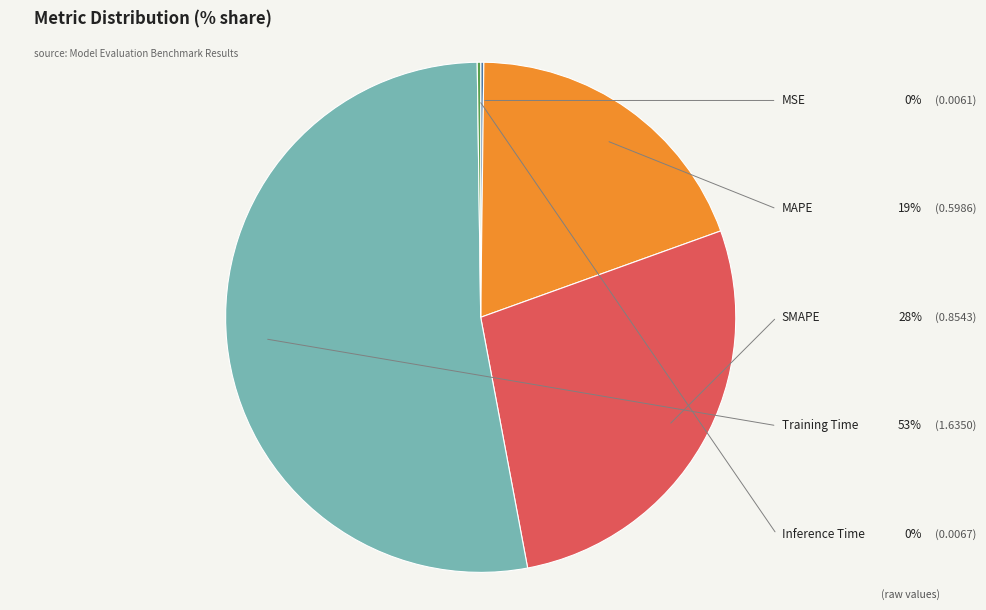

Is there any slice that represents more than half of the pie?

Yes